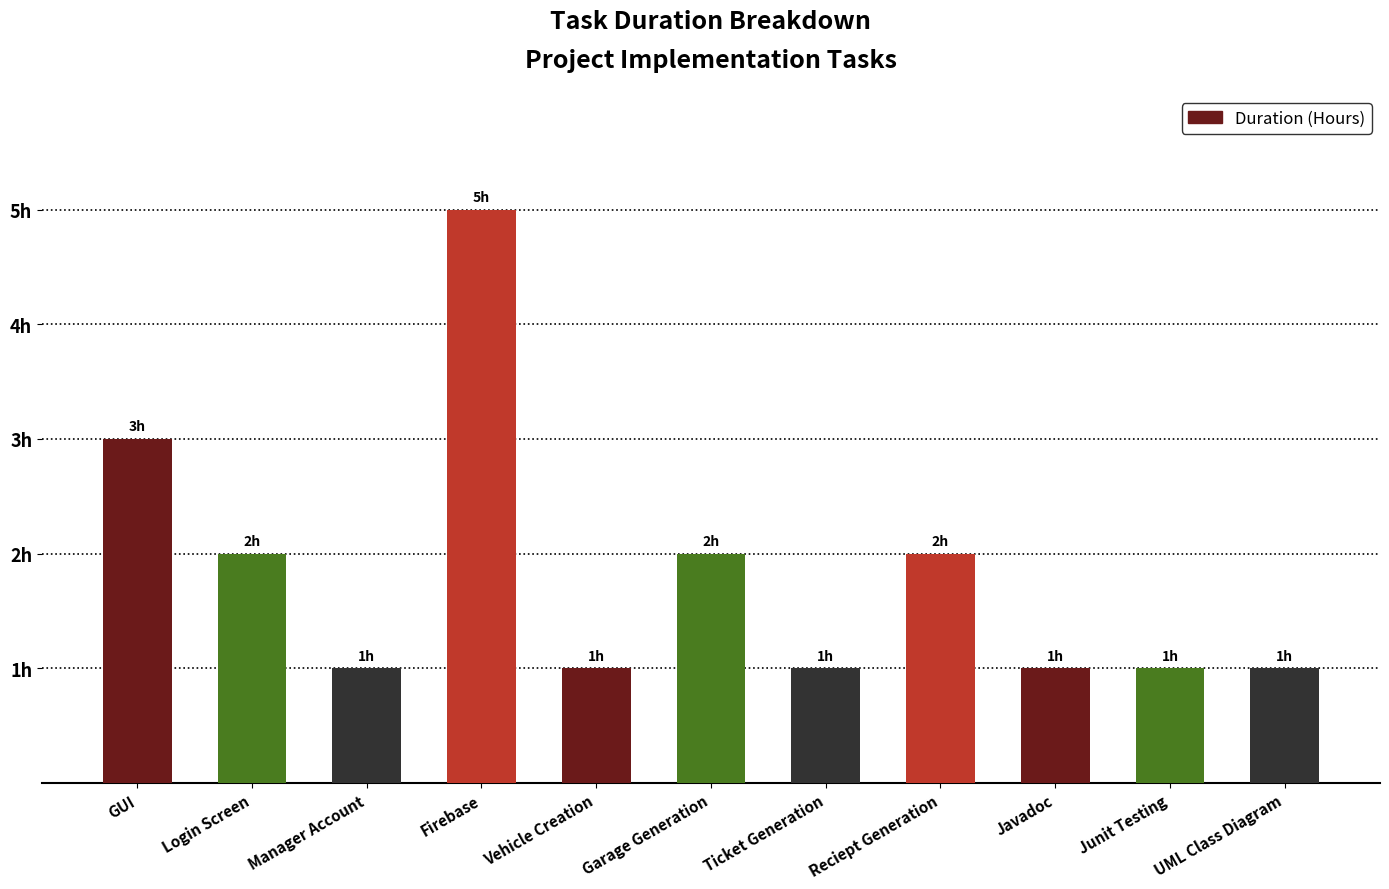

What is the sum of all values?

20